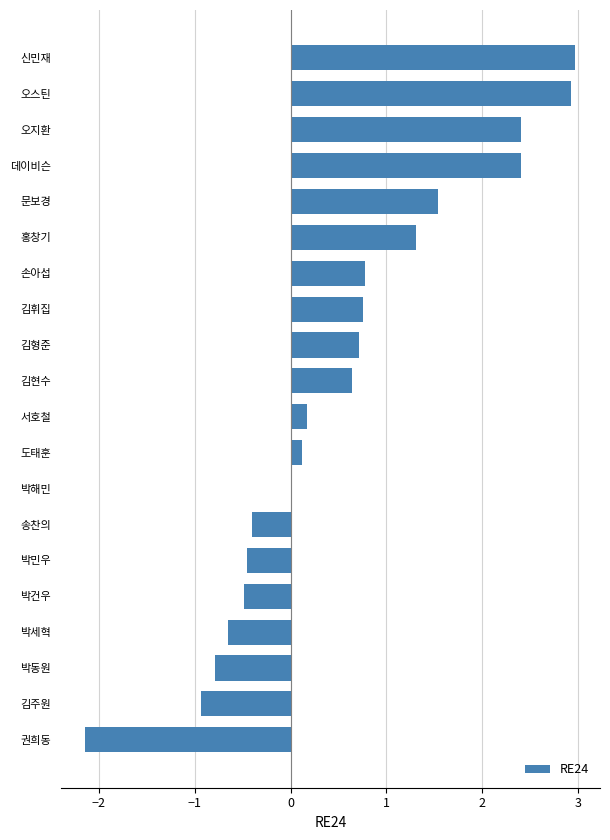

Which has a higher value, 김주원 or 김현수?

김현수